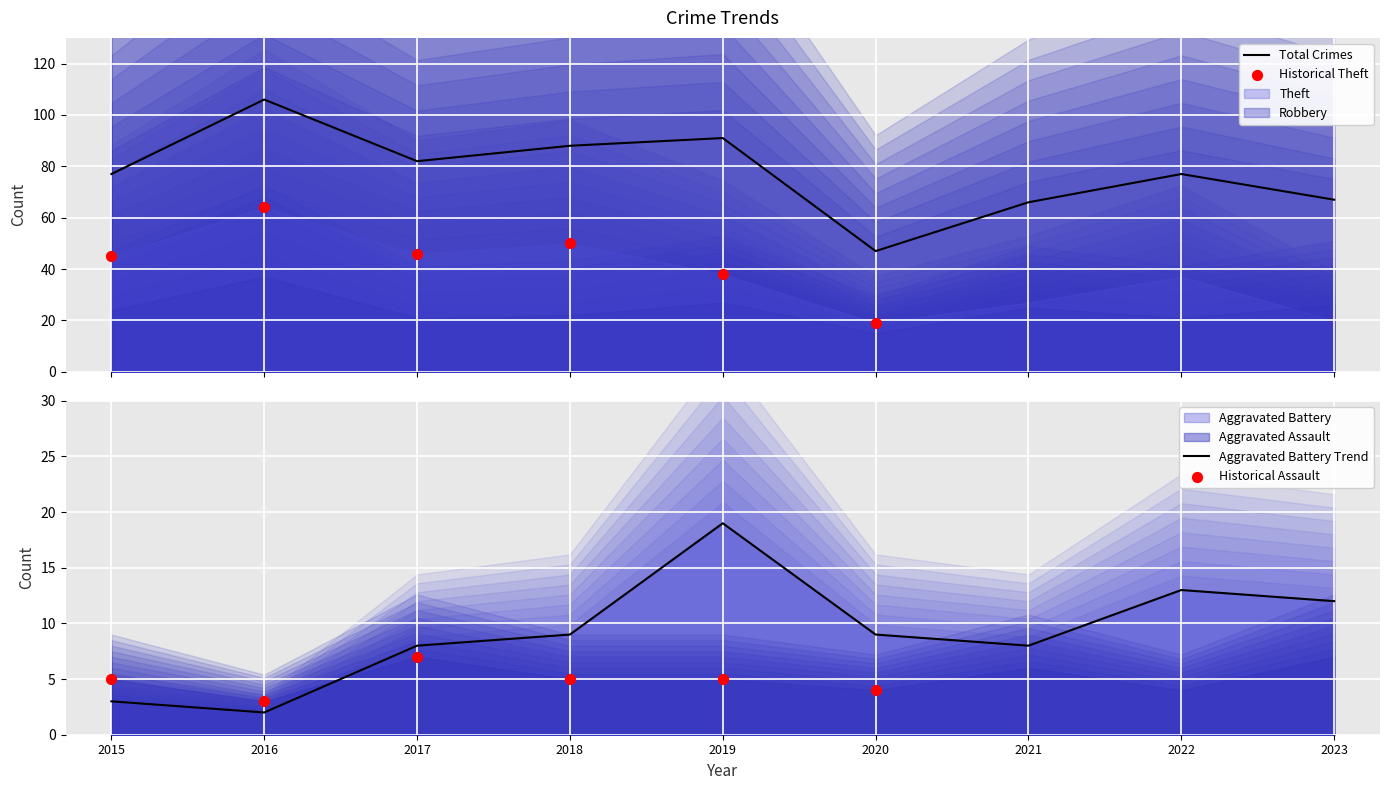

Which series reaches the minimum Y coordinate?

Aggravated Battery